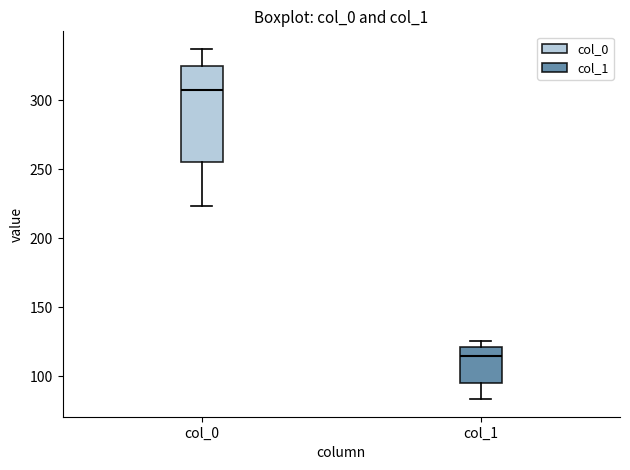

Reading left to right, read every box against the y-axis: the position of its median line, the range the box covers, and the ends of its whiskers. The values are not printed on the chart, so give them approximately, as read against the axis.

col_0: median 305, box 255 to 325, whiskers 225 to 335
col_1: median 115, box 95 to 120, whiskers 85 to 125